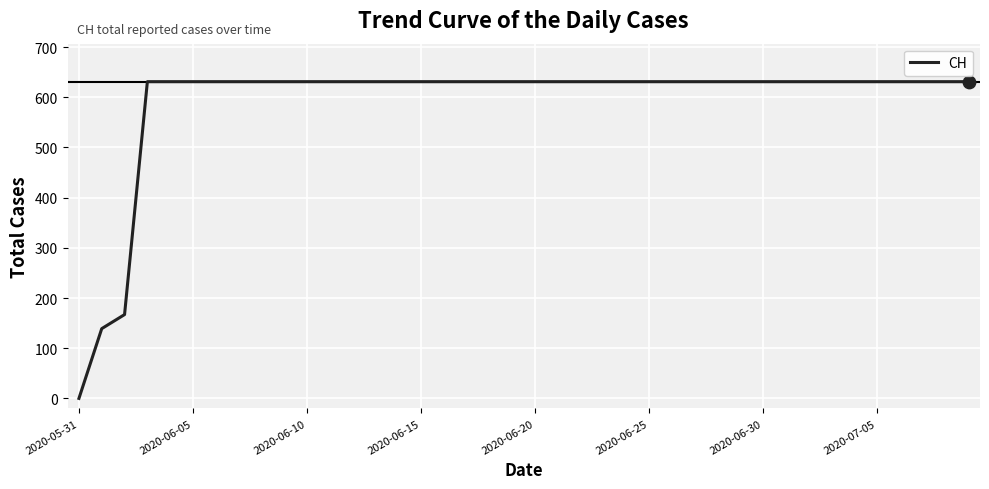

What is the maximum value shown in the chart?

631